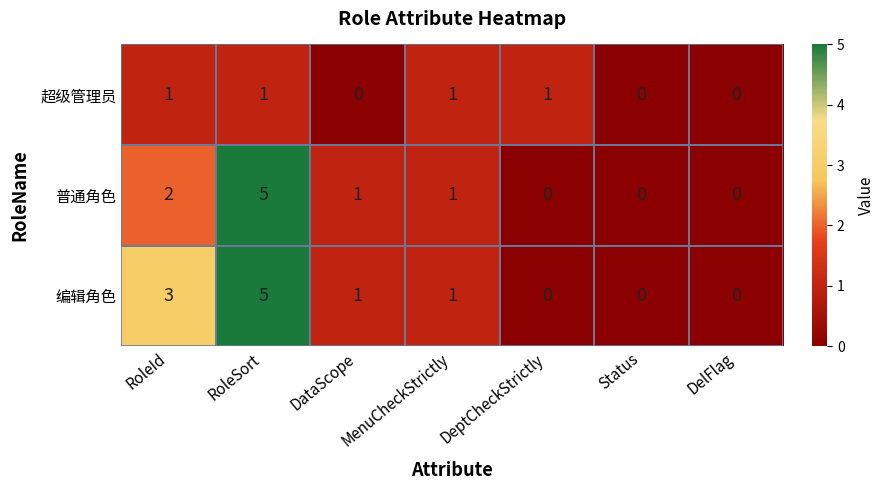

Which series has the largest total across all categories?

编辑角色